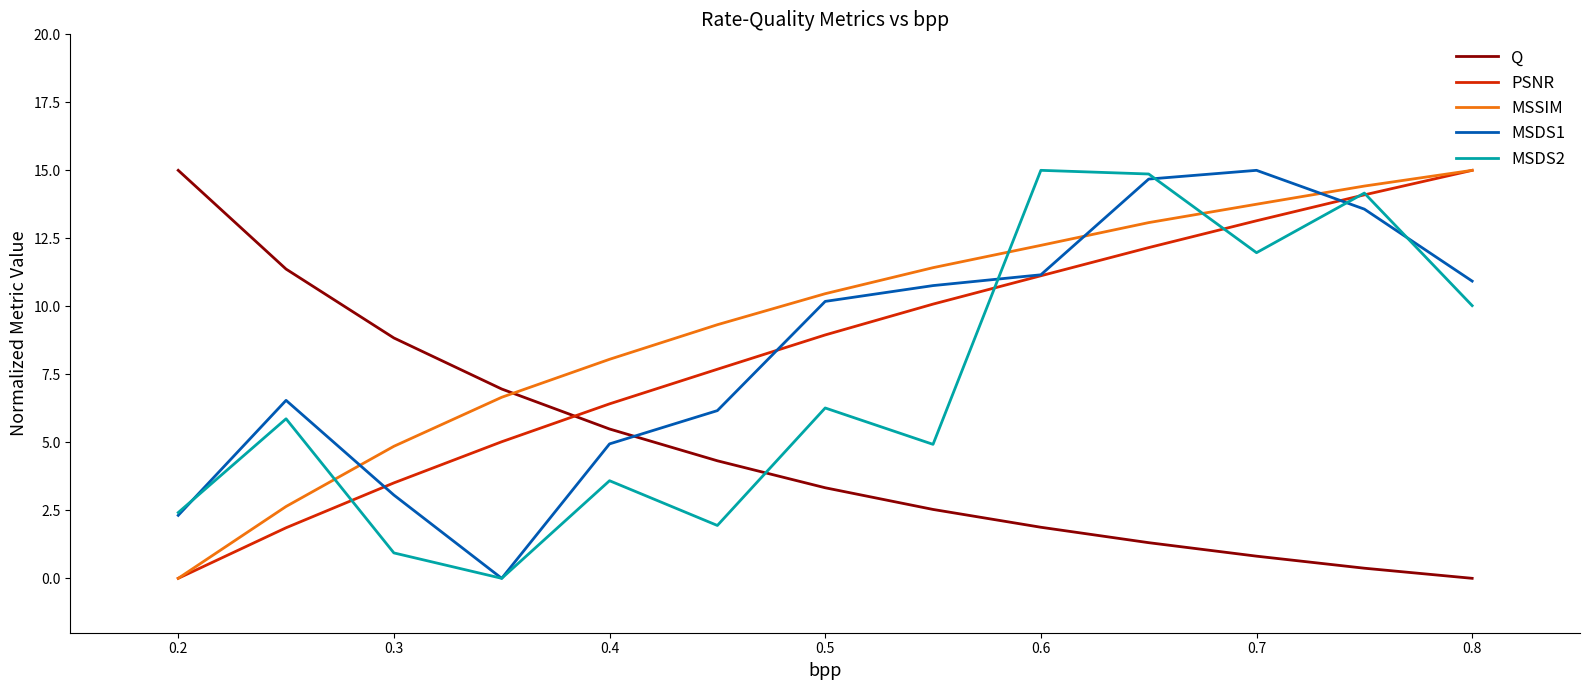

What is the highest value of the MSDS1 series?

15.0